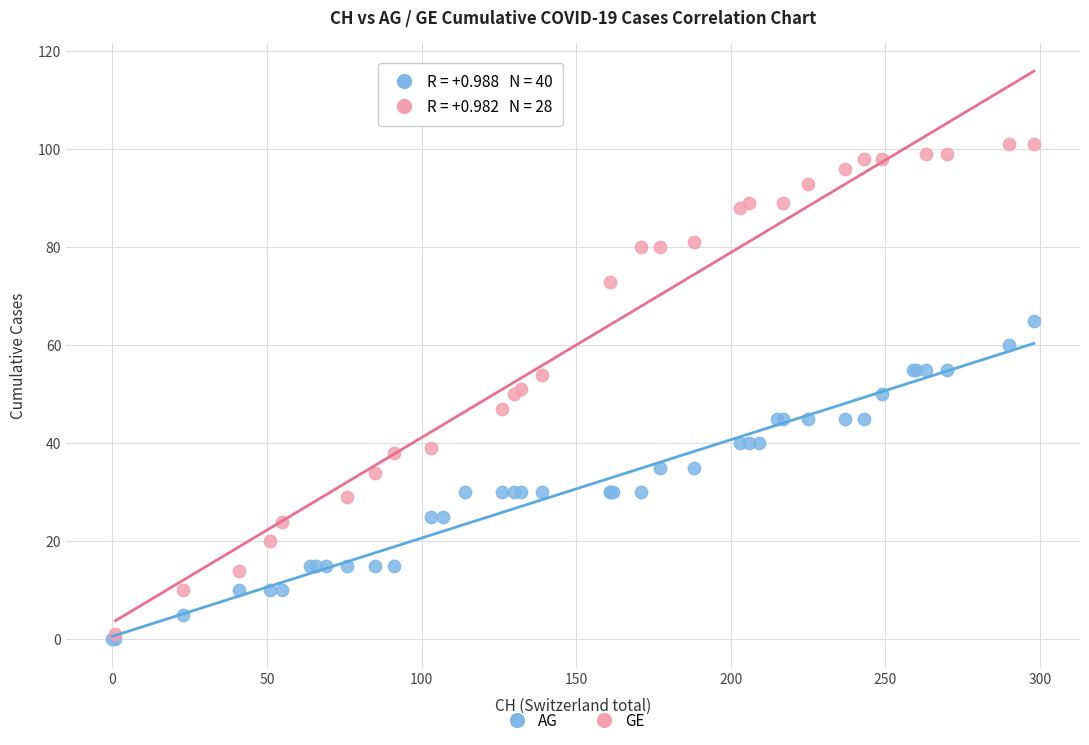

Which series has the widest spread of Y values?

GE